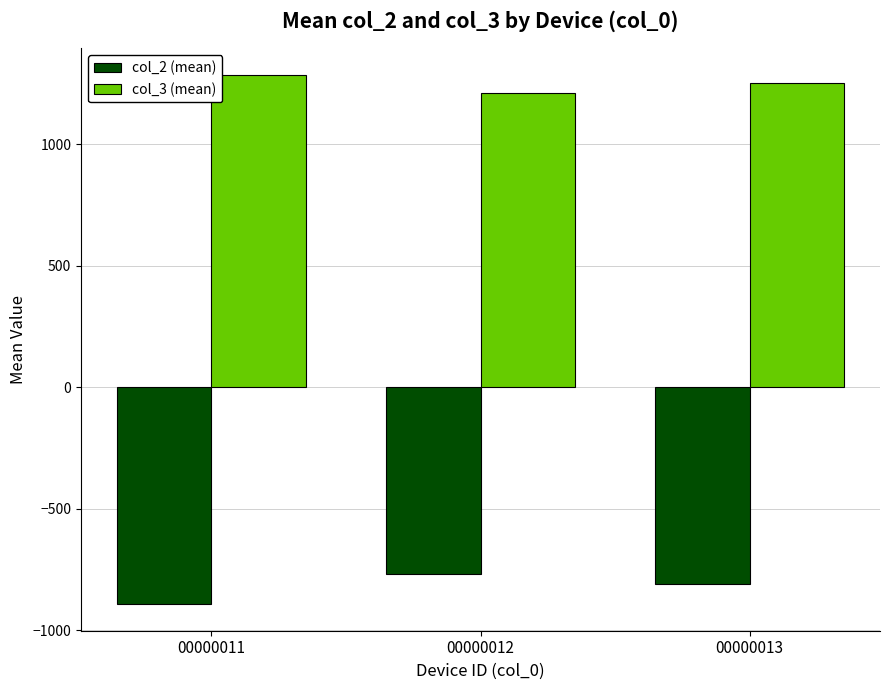

At which label does col_2 (mean) first exceed -809?

00000012